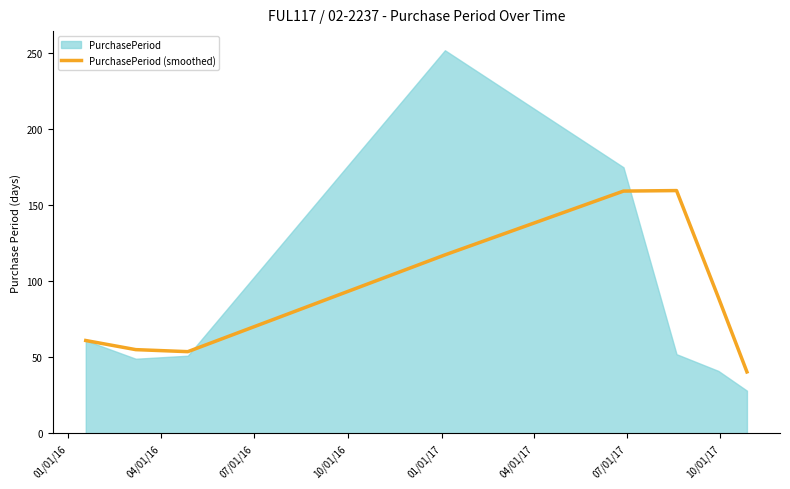

What is the highest value of the PurchasePeriod (smoothed) series?

159.7